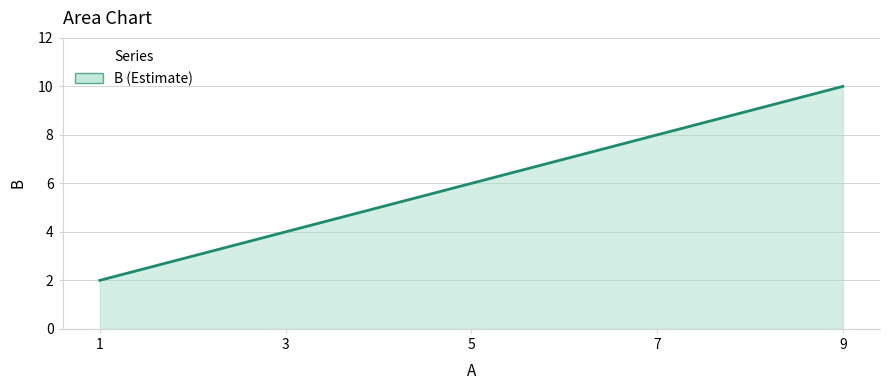

At which category does the chart reach its peak across all series?

9